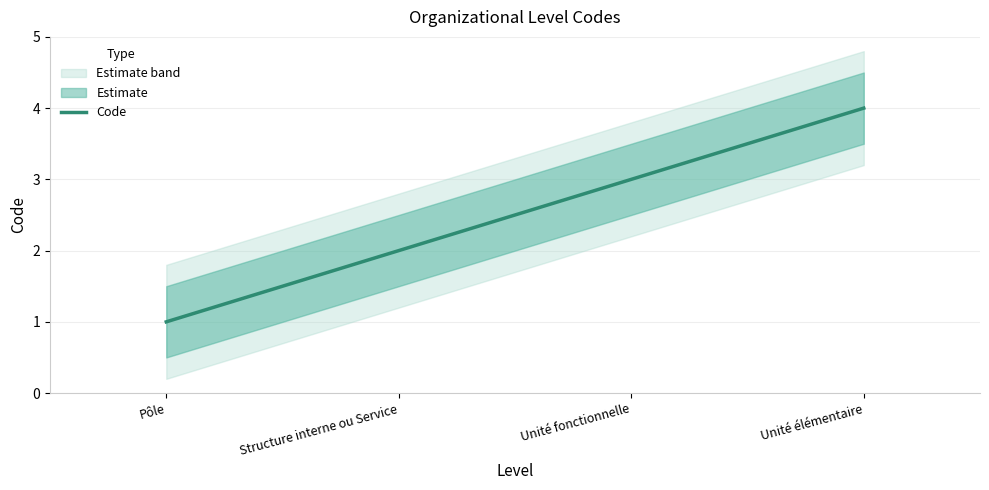

What is the sum of all values?

10